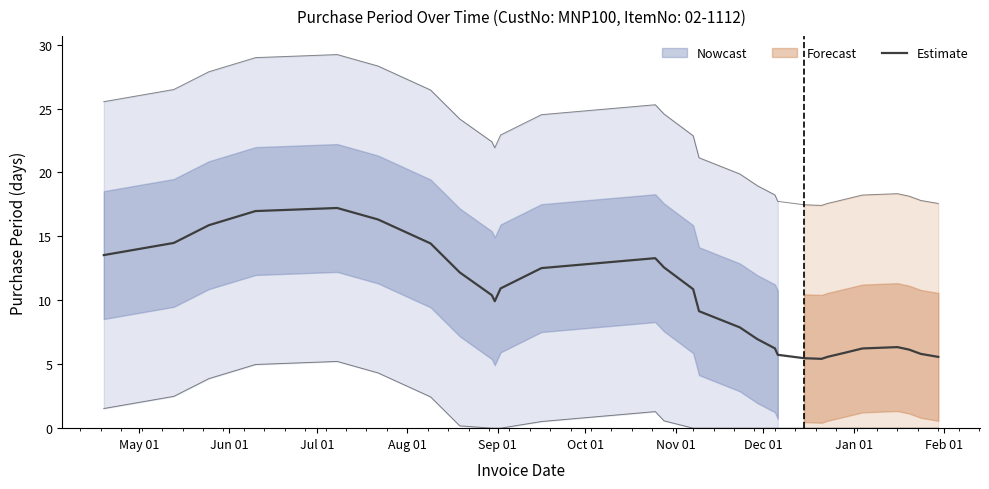

What is the average value?

10.0